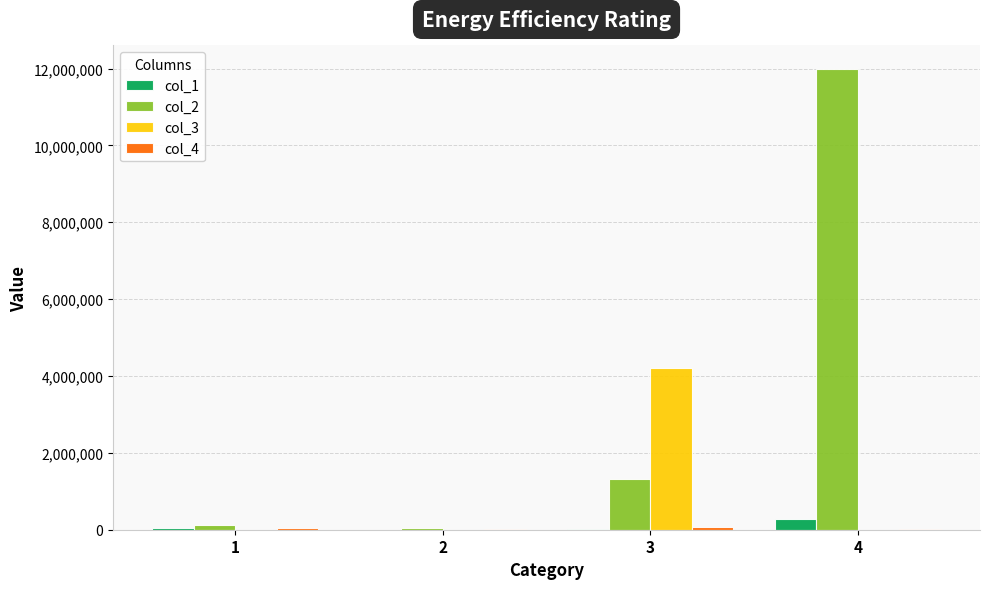

At which category does the chart reach its peak across all series?

4